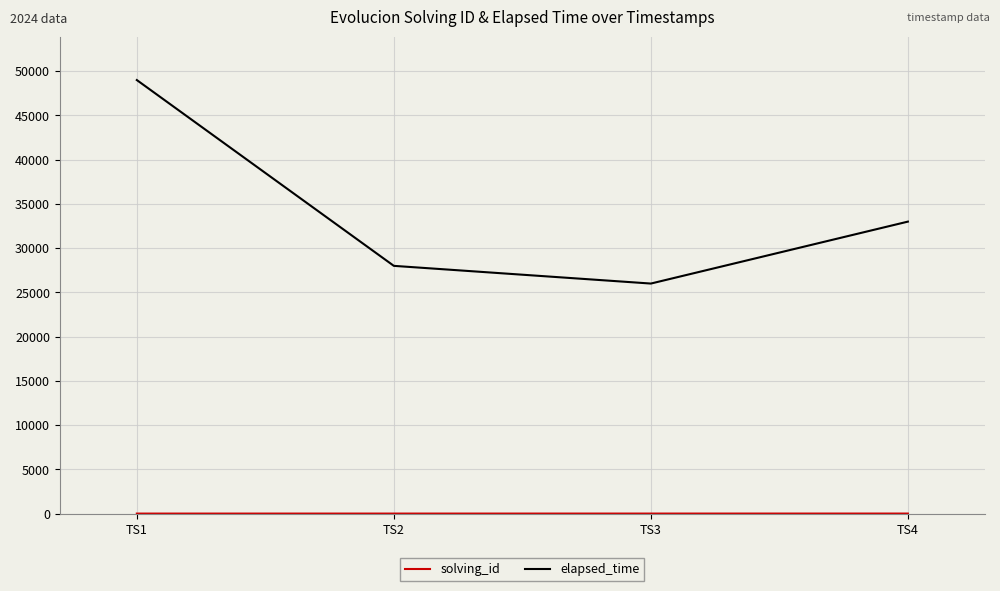

Where is elapsed_time nearest to the value 37500?

TS4